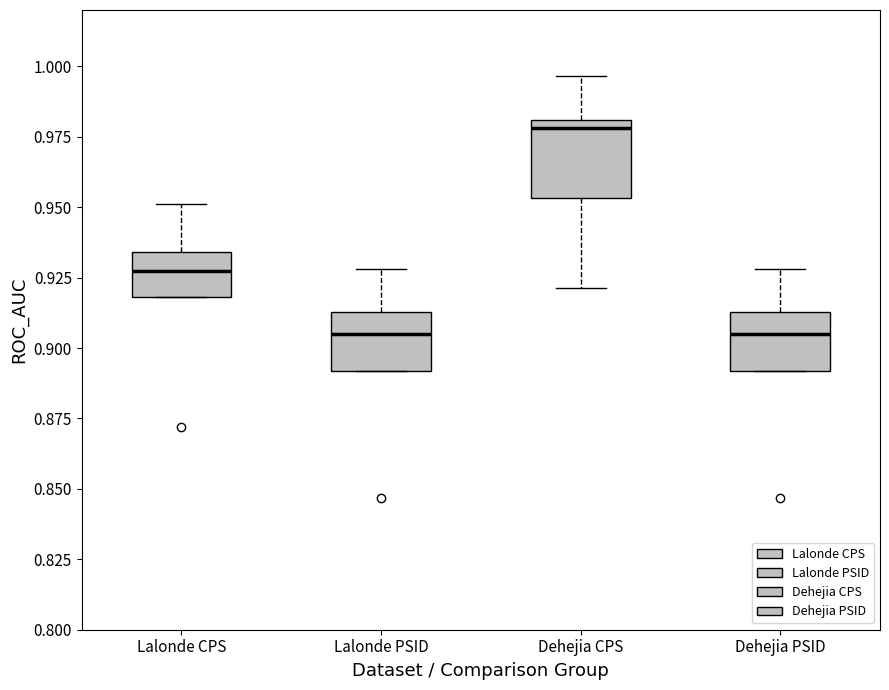

Reading left to right, transcribe this box plot: for each box, give where its median line is, the range the box spans, and where its two whiskers end, as read against the y-axis. The values are not printed on the chart, so give them approximately, as read against the axis.

Lalonde CPS: median 0.925, box 0.920 to 0.935, whiskers 0.920 to 0.950
Lalonde PSID: median 0.905, box 0.890 to 0.915, whiskers 0.890 to 0.930
Dehejia CPS: median 0.980 (just below the box's upper edge), box 0.955 to 0.980, whiskers 0.920 to 0.995
Dehejia PSID: median 0.905, box 0.890 to 0.915, whiskers 0.890 to 0.930